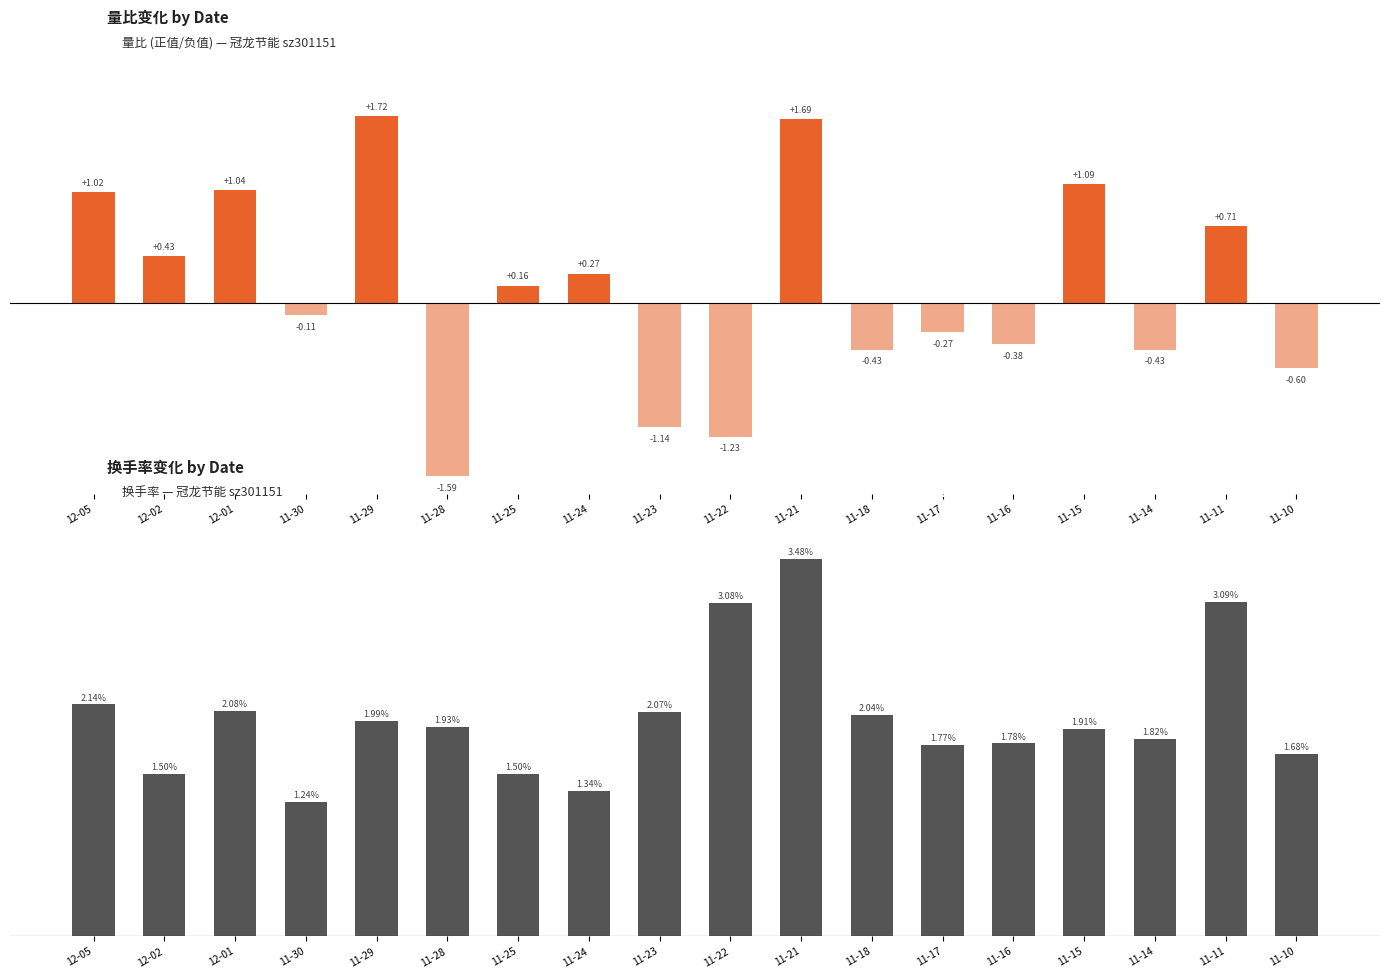

What is the value of the 换手率 bar at the 3rd from the left?

2.1